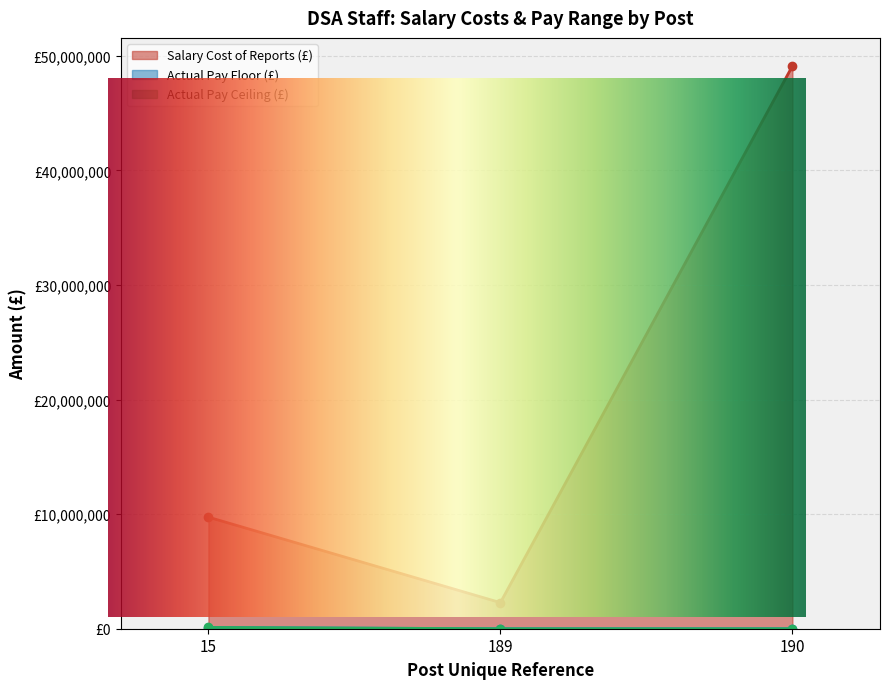

Does the chart display data point markers on the line(s)?

Yes